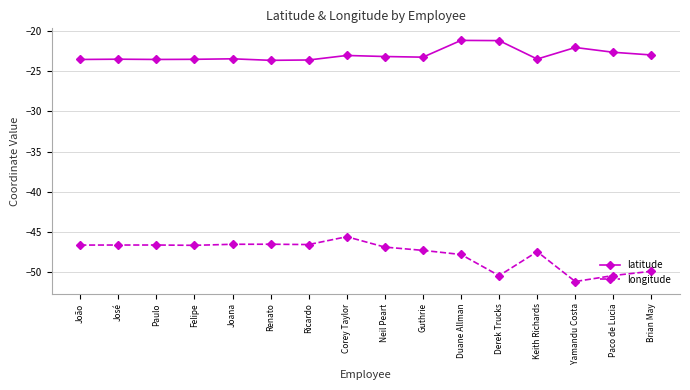

What position from the right is Guthrie?

7